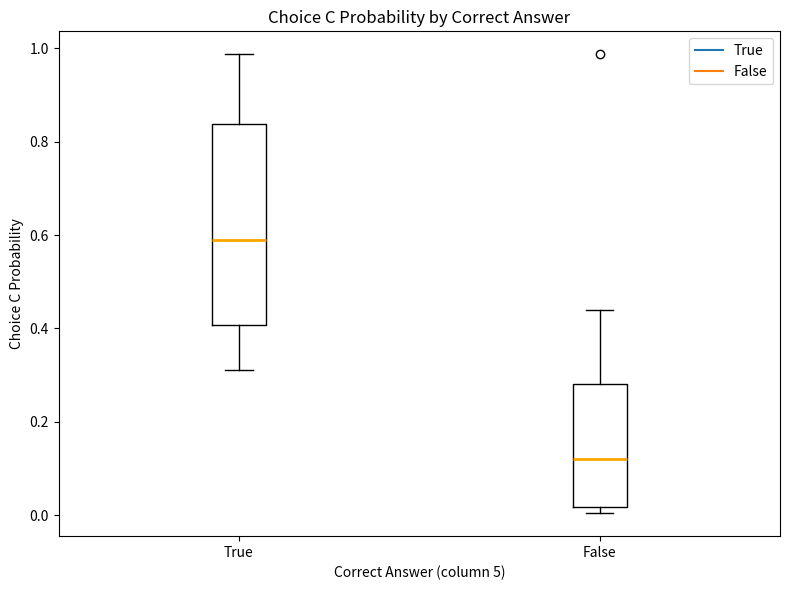

Reading left to right, transcribe this box plot: for each box, give where its median line is, the range the box spans, and where its two whiskers end, as read against the y-axis. The values are not printed on the chart, so give them approximately, as read against the axis.

True: median 0.58, box 0.40 to 0.84, whiskers 0.32 to 0.98
False: median 0.12, box 0.02 to 0.28, whiskers 0.00 to 0.44